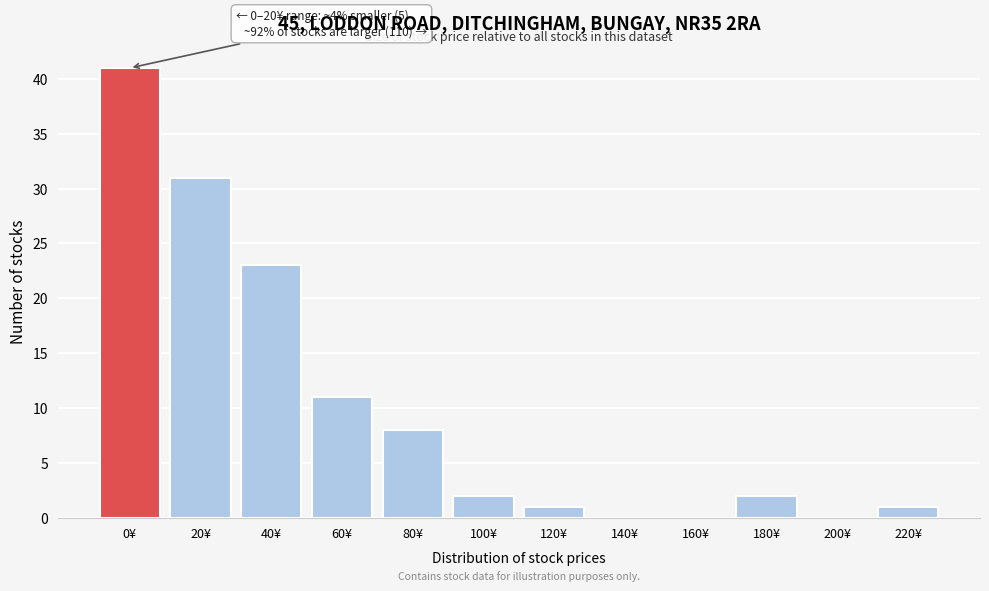

Reading left to right, list all the values displayed in this chart.

0¥=41	20¥=31	40¥=23	60¥=11	80¥=8	100¥=2	120¥=1	140¥=0	160¥=0	180¥=2	200¥=0	220¥=1